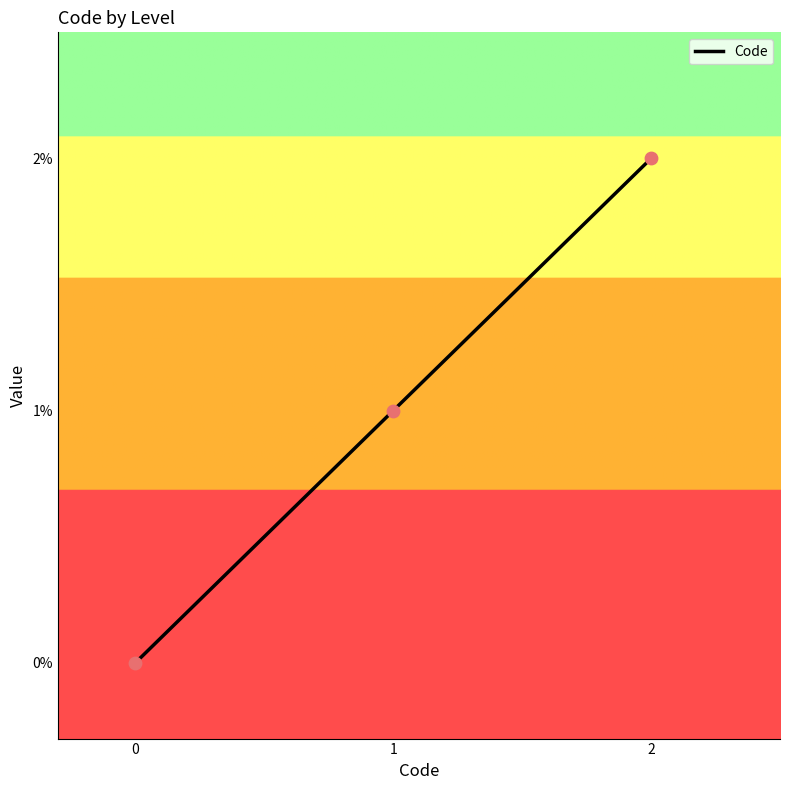

What is the change in value from 0 to 1?

+1